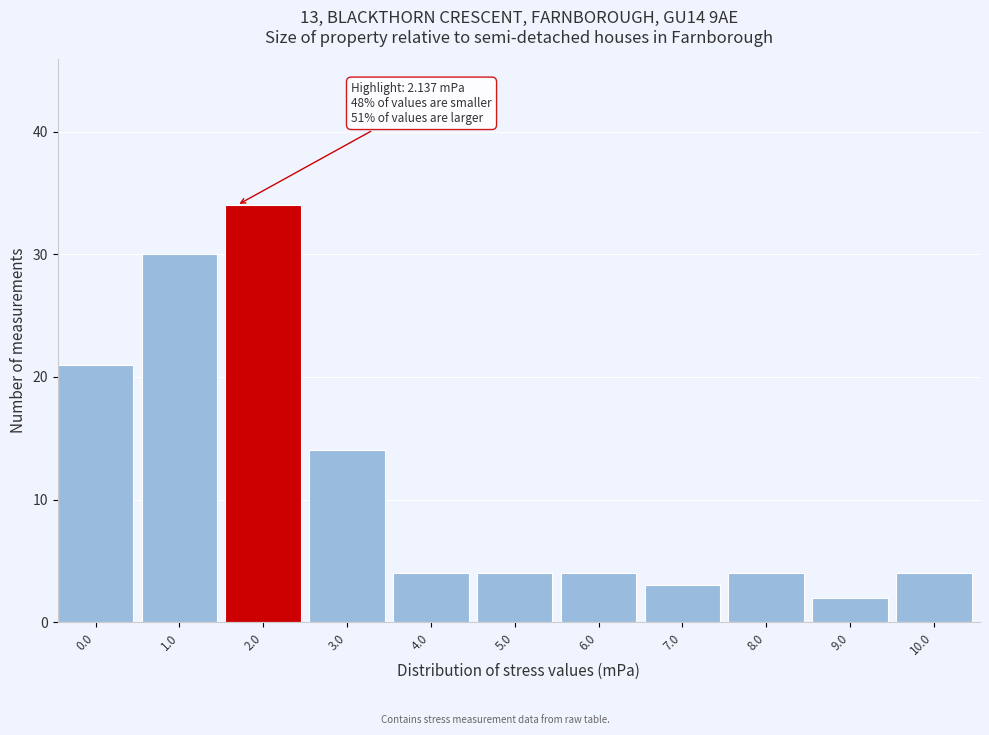

Reading left to right, transcribe all the data shown in this chart.

21	30	34	14	4	4	4	3	4	2	4